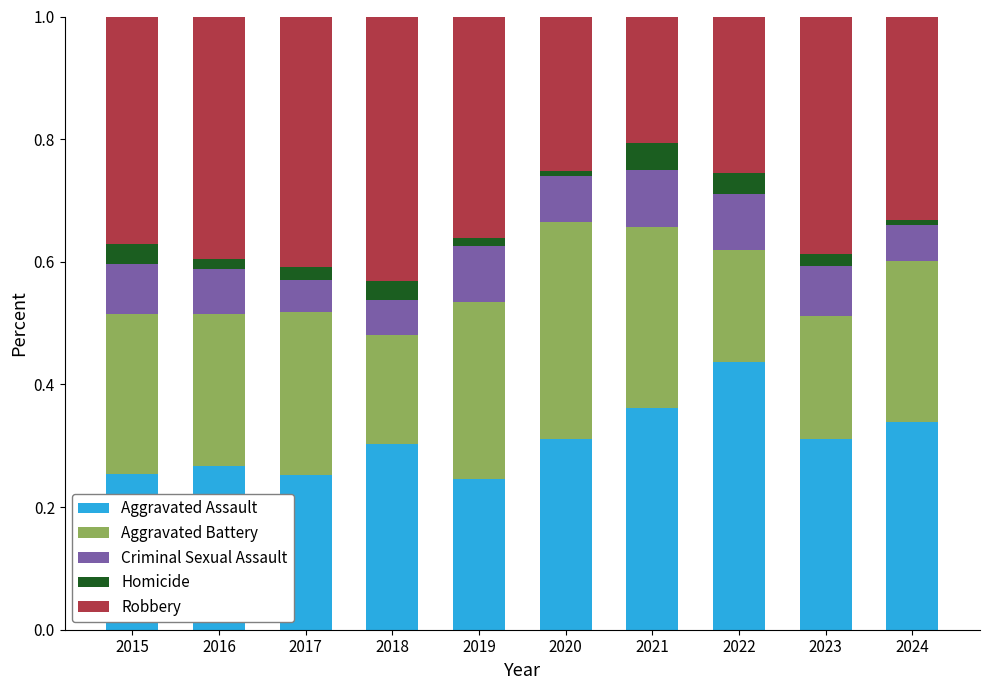

Which category has the highest value in the Aggravated Assault series?

2022